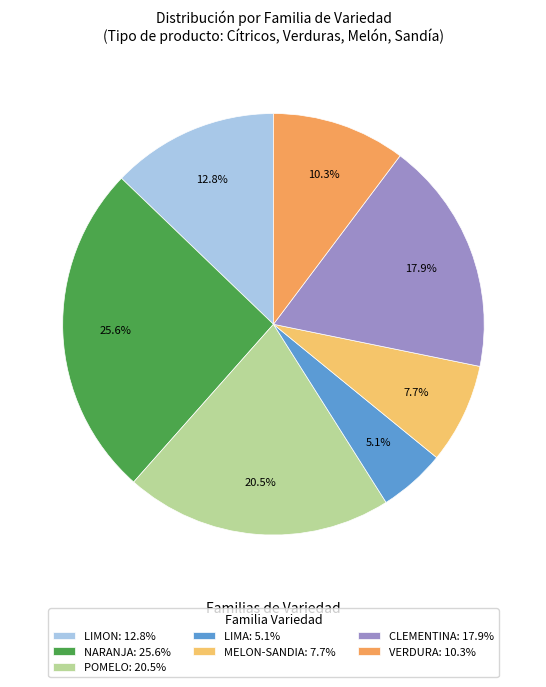

Approximately how many times larger is the value at NARANJA: 25.6% compared to LIMON: 12.8%?

2.0